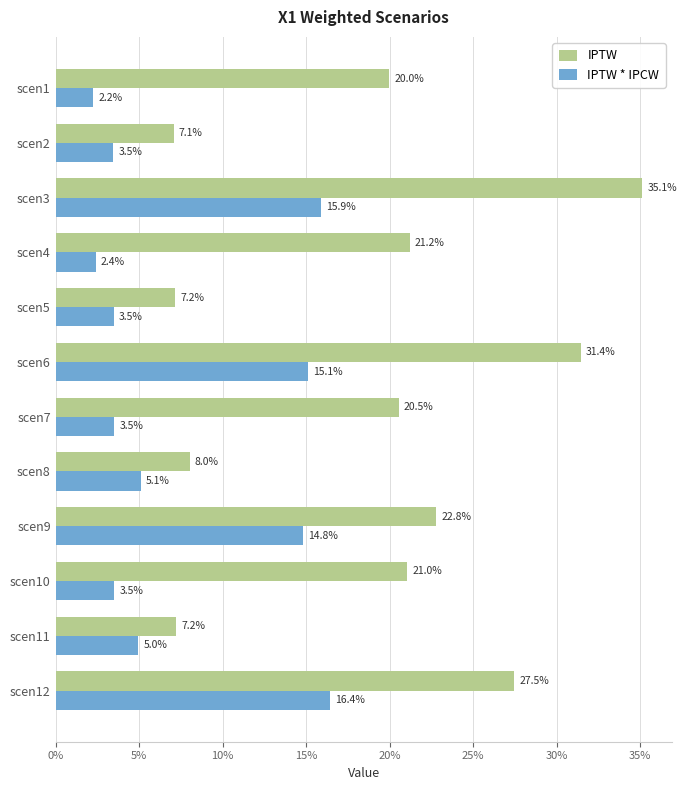

What are all the series names shown in the legend?

IPTW, IPTW * IPCW